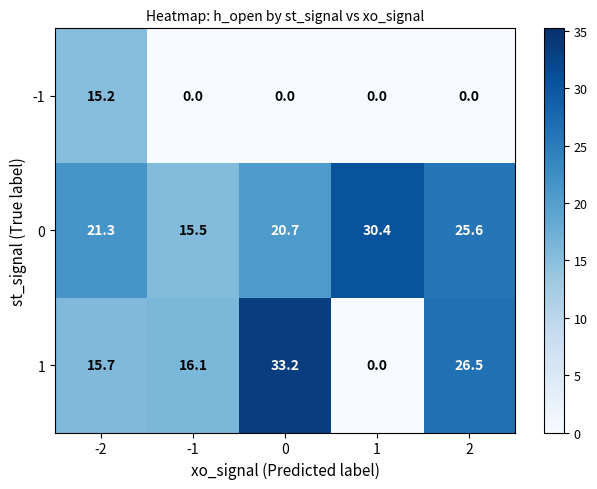

What is the greatest value displayed?

33.2